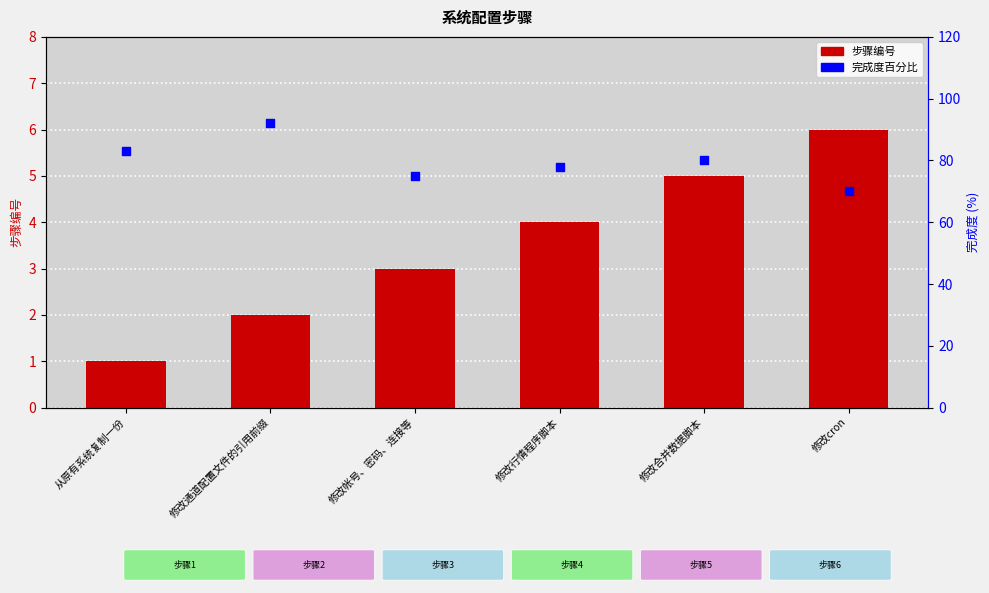

At which category is the sum across all series the highest?

修改通道配置文件的引用前缀